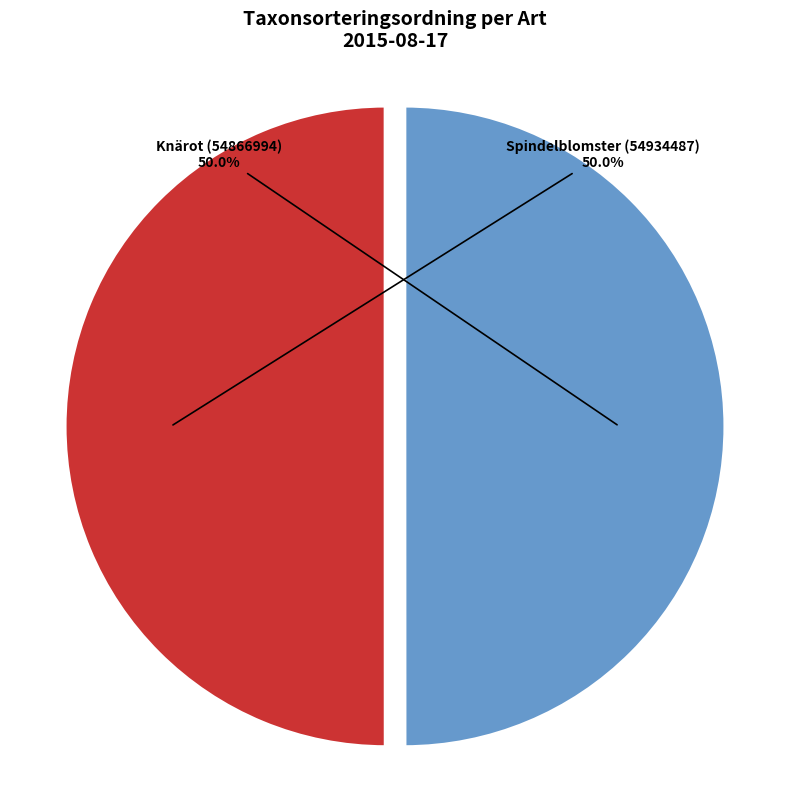

To the nearest percent, what percentage of the pie is Knärot (54866994)?

50%